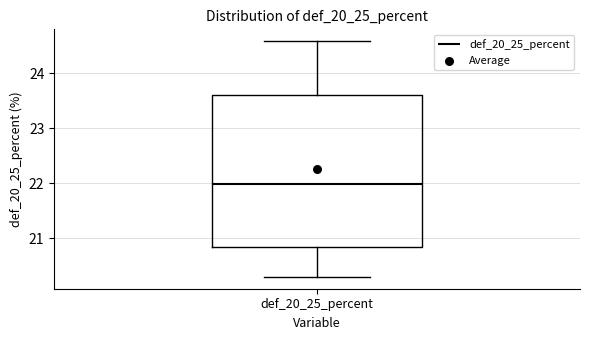

Where does the upper whisker of the box for def_20_25_percent end on the y-axis? The values are not printed on the chart, so give them approximately, as read against the axis.

24.6